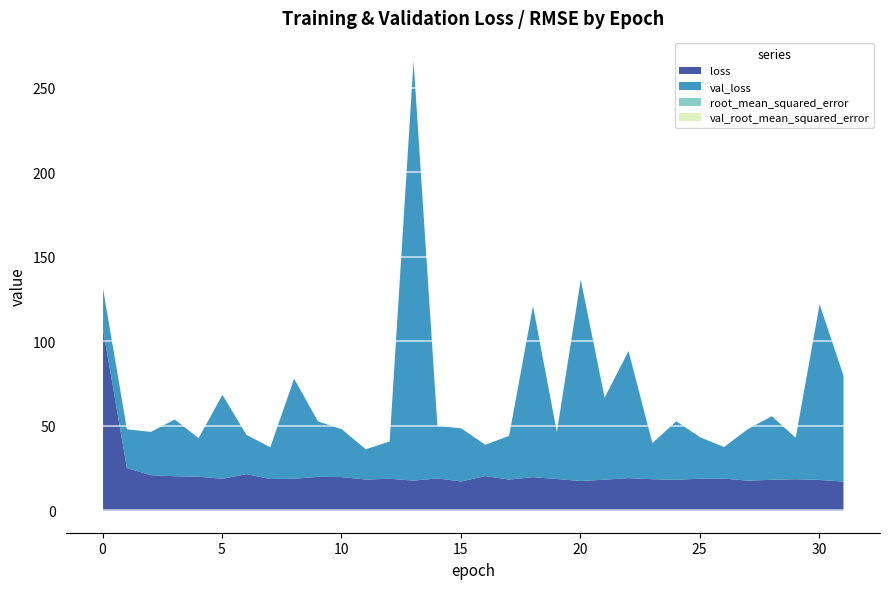

At which category does the chart reach its peak across all series?

13